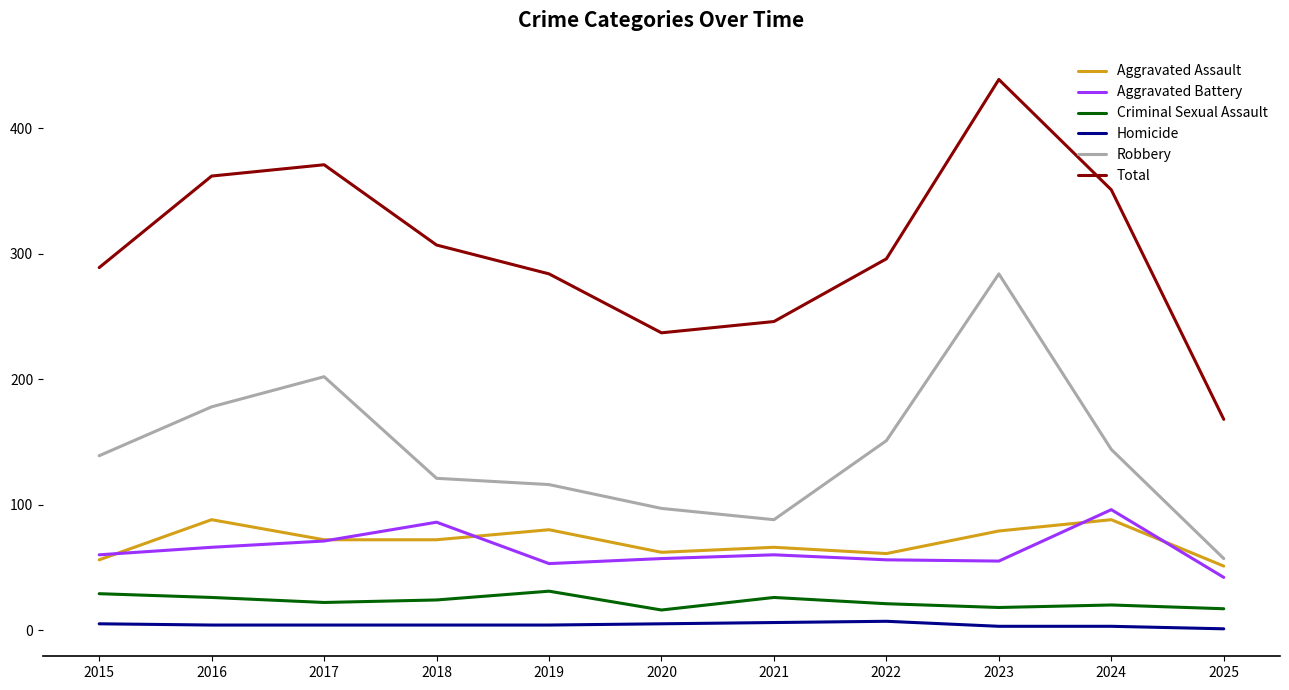

The Aggravated Assault series shows 88 at 2016. True or false?

True